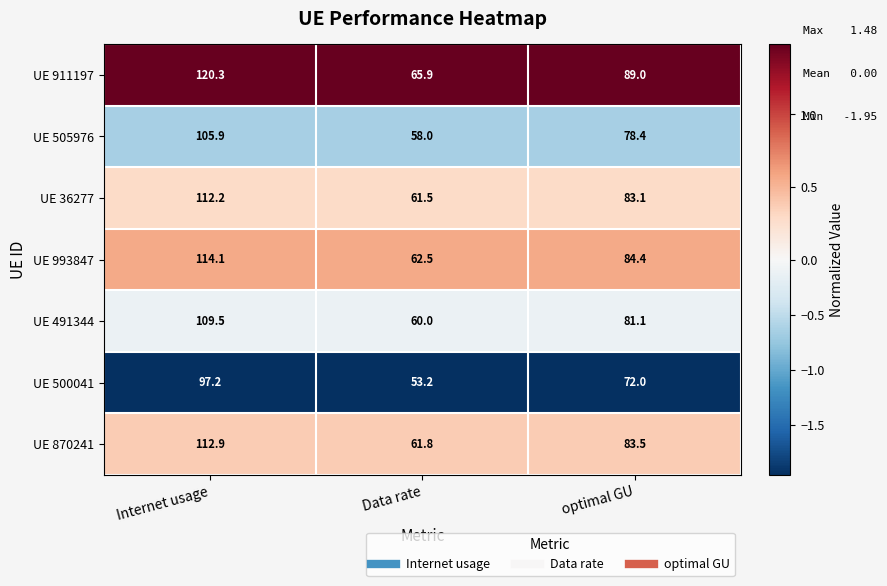

Where does the UE 993847 series first go above 84?

Internet usage